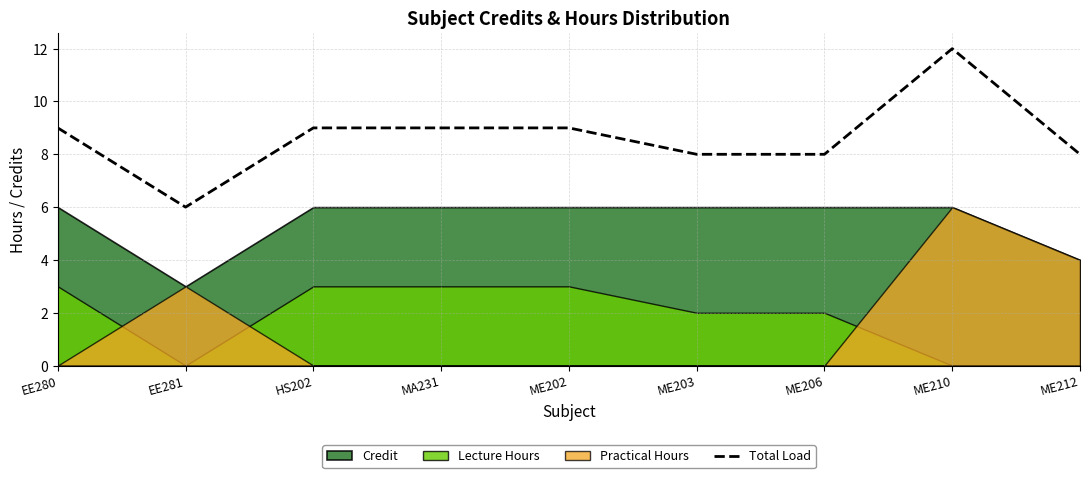

Reading left to right, extract all data points from this chart.

EE280=9	EE281=6	HS202=9	MA231=9	ME202=9	ME203=8	ME206=8	ME210=12	ME212=8